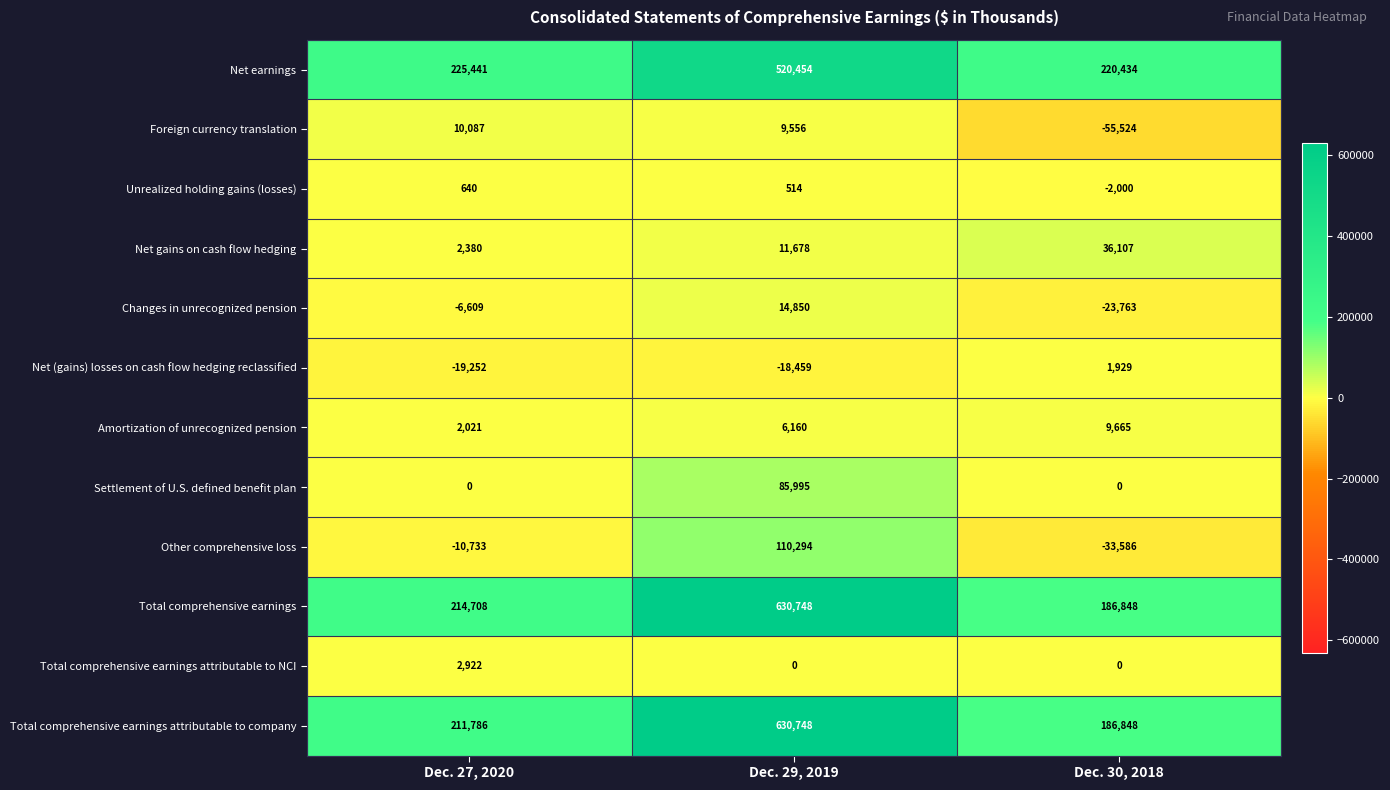

Which category has the highest value across all series?

Dec. 29, 2019